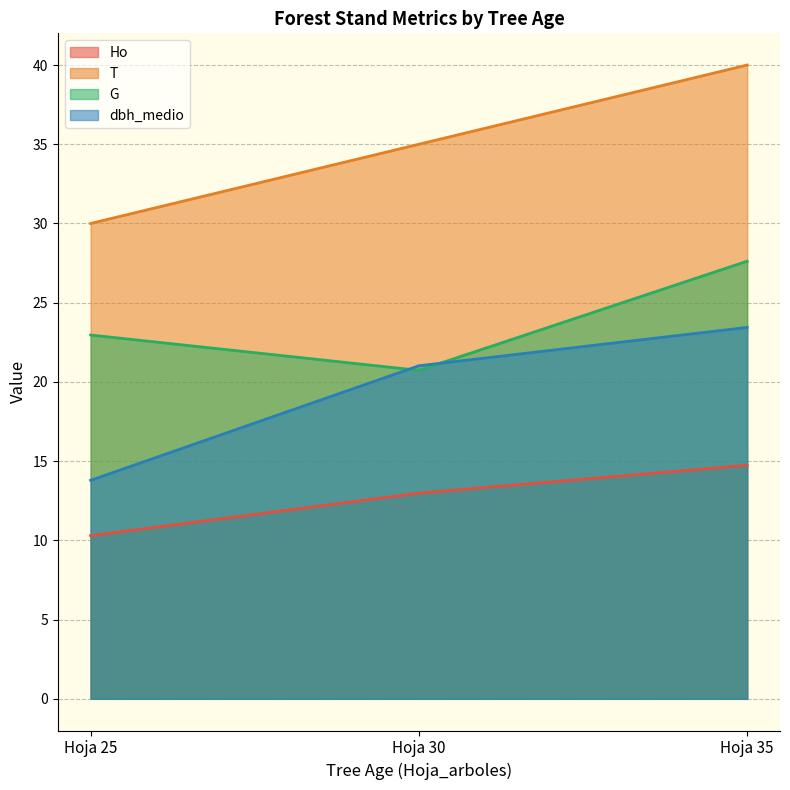

At Hoja 25, list the series in order from smallest to largest.

Ho, dbh_medio, G, T